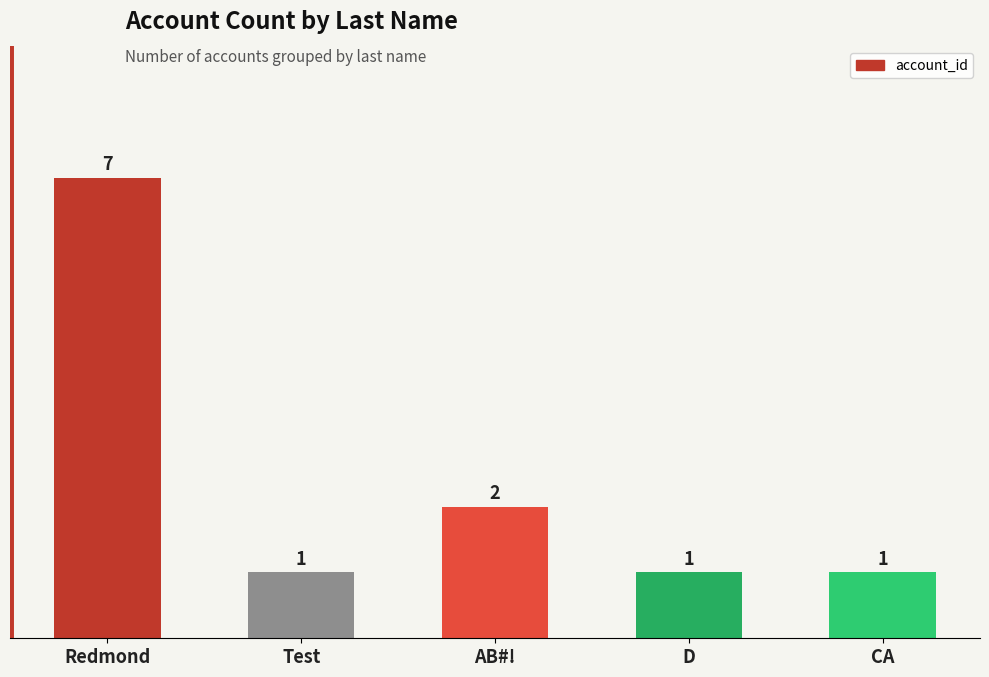

Where is the data nearest to the value 4?

AB#!